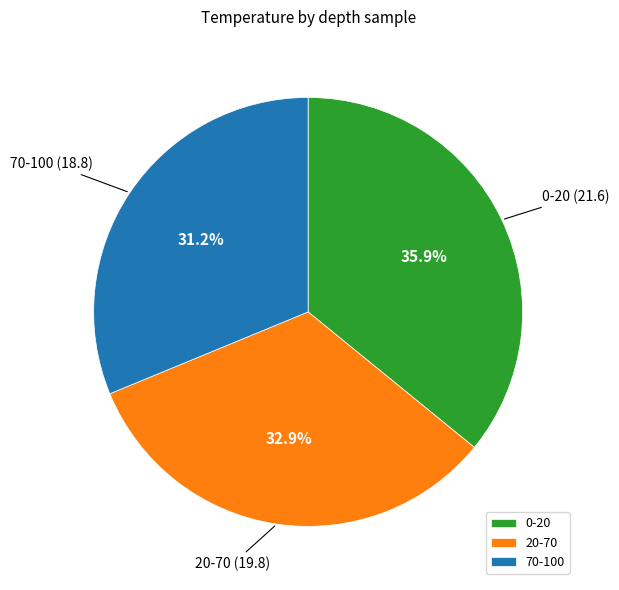

What percentage is the 20-70 slice, to the nearest percent?

33%